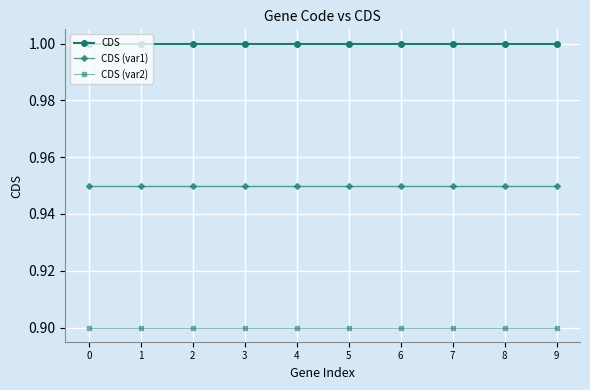

True or false: CDS (var2) and CDS cross at least once.

False